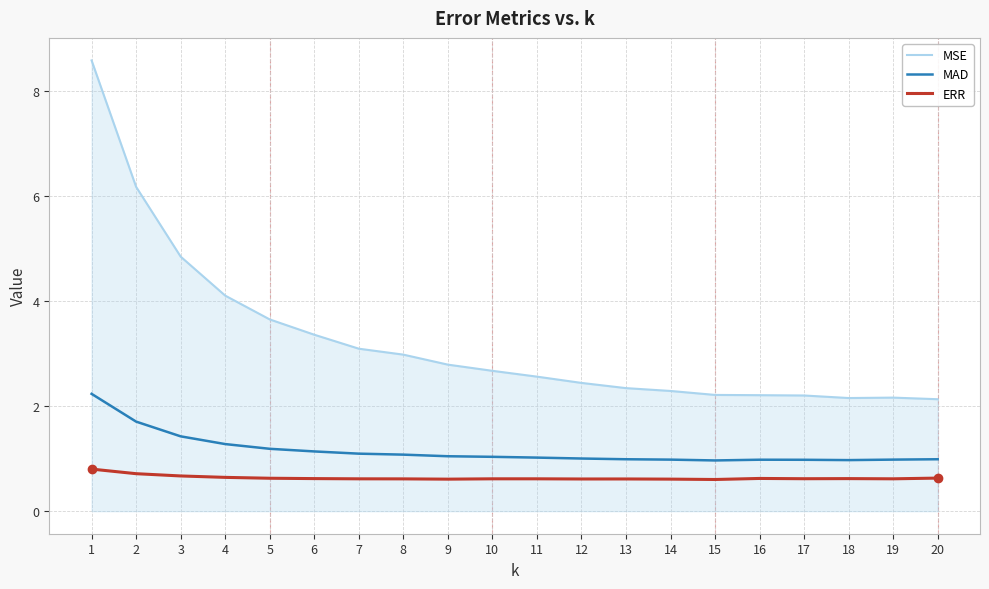

What is the sum of all ERR values?

12.7